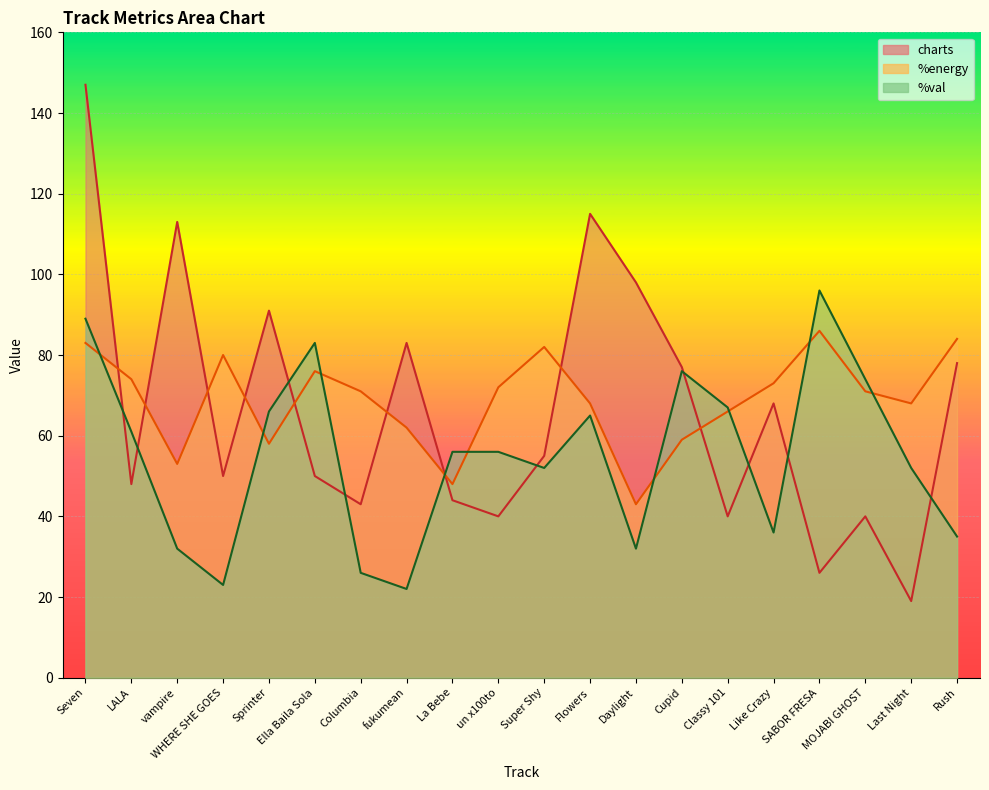

The charts series shows 50 at Ella Baila Sola. True or false?

True